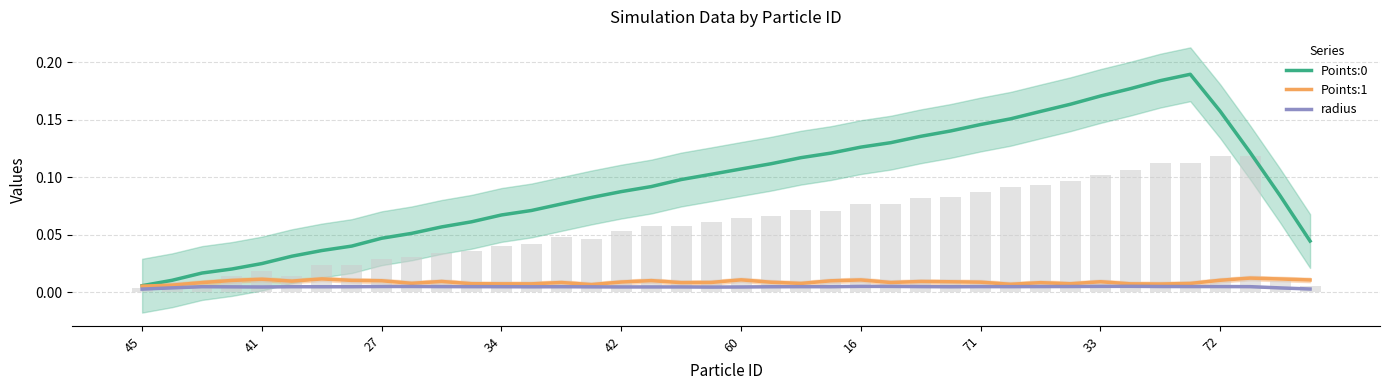

Is it true that Points:1 equals 0.0 at 22?

True